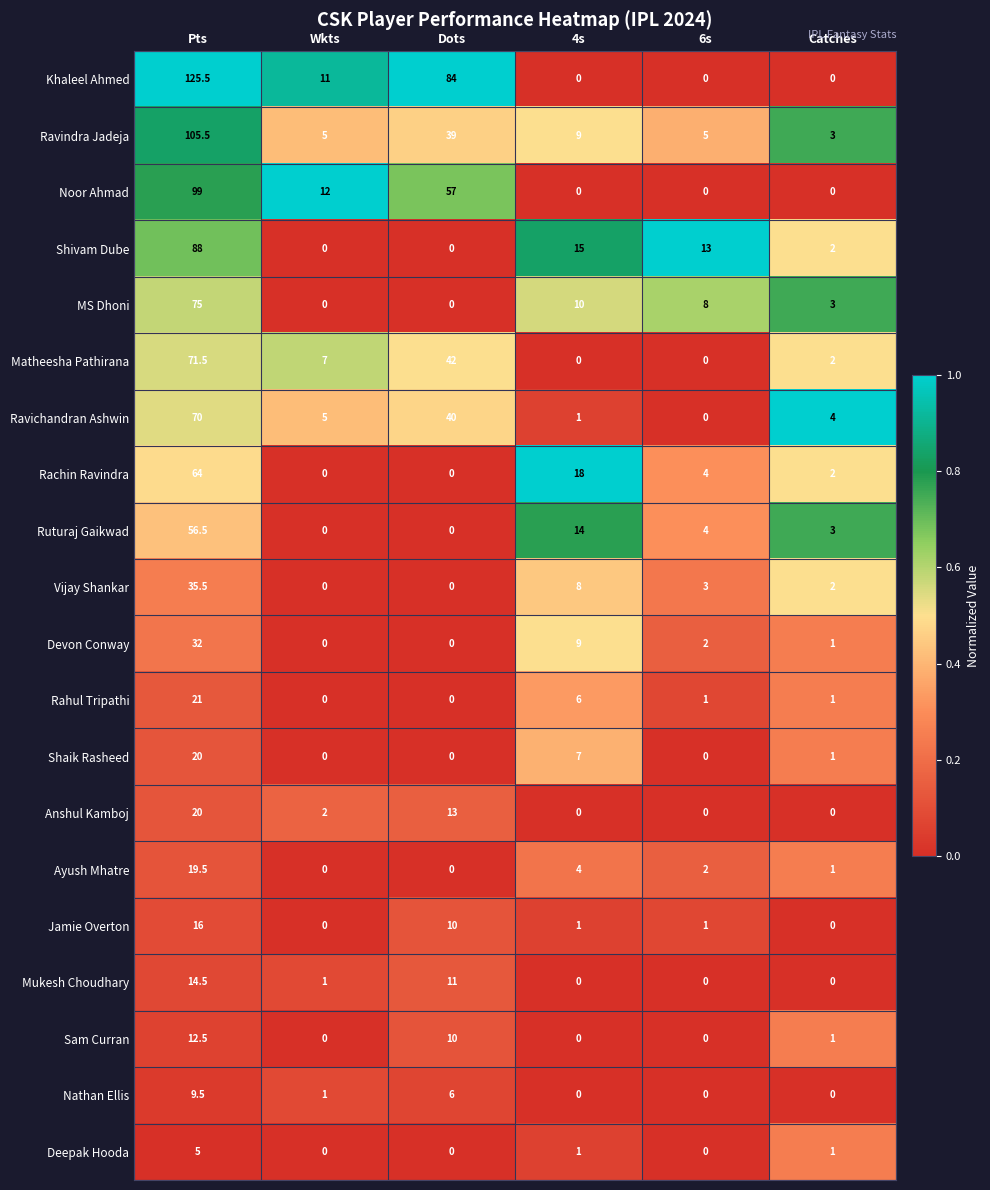

Which series changed the most between Dots and Catches?

Khaleel Ahmed